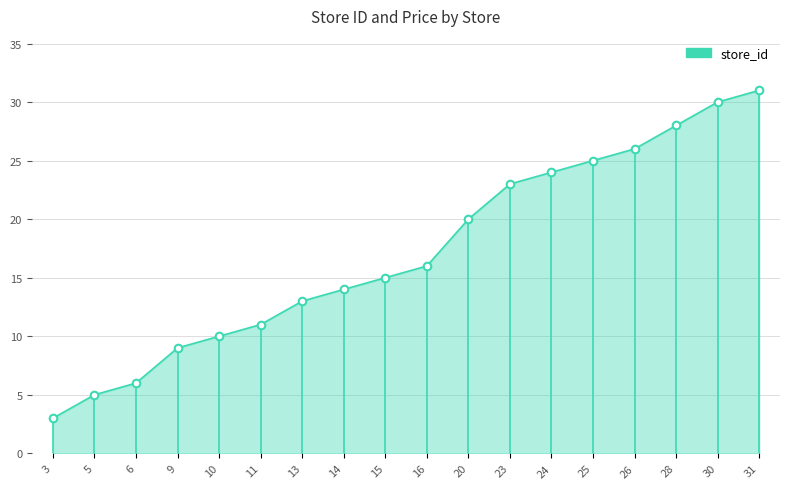

What is the change in value from 14 to 23?

+9